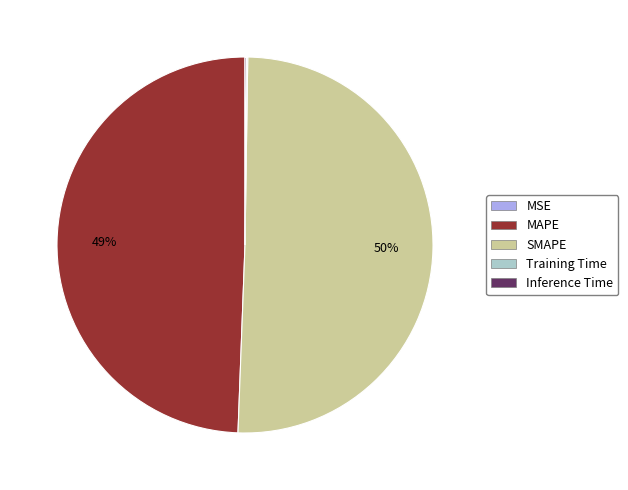

What is the majority slice?

SMAPE